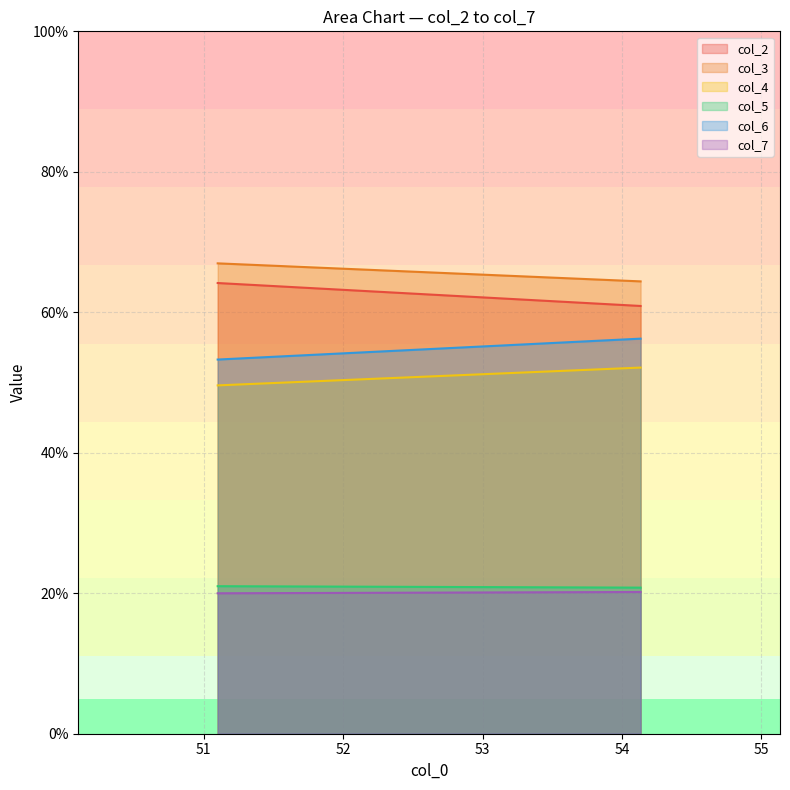

Count the col_3 values in the range 64 to 66.

1